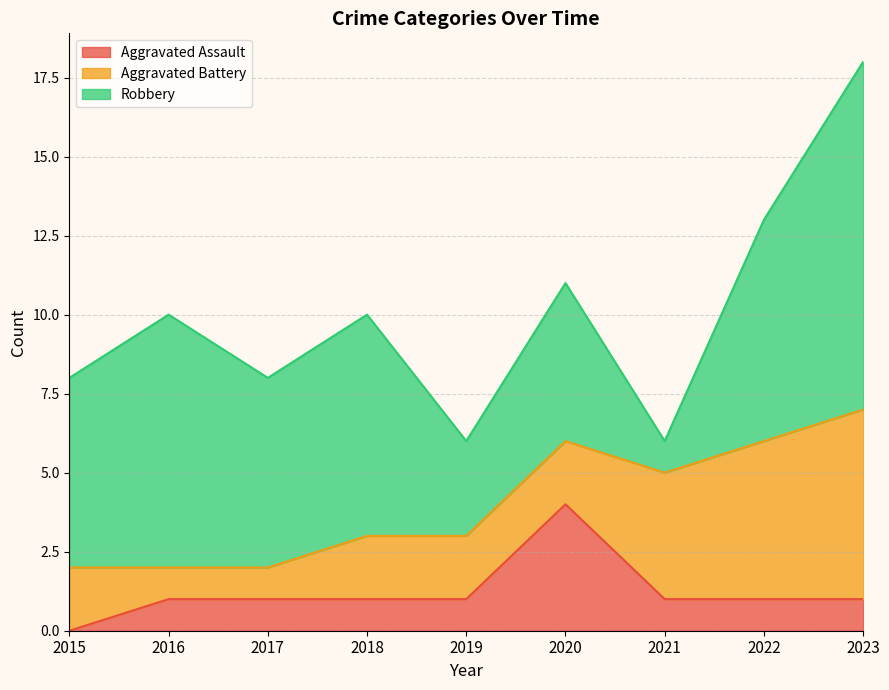

How many lines are shown in the chart?

3